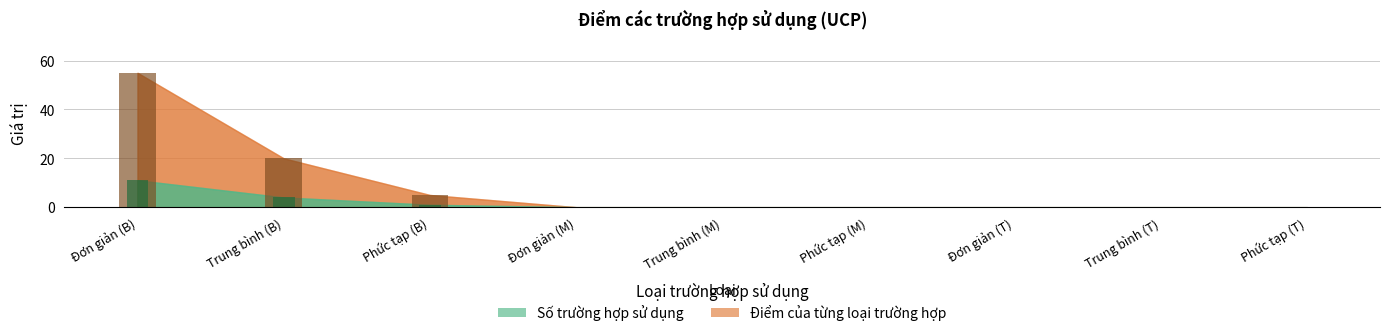

How many bars are there in total?

18